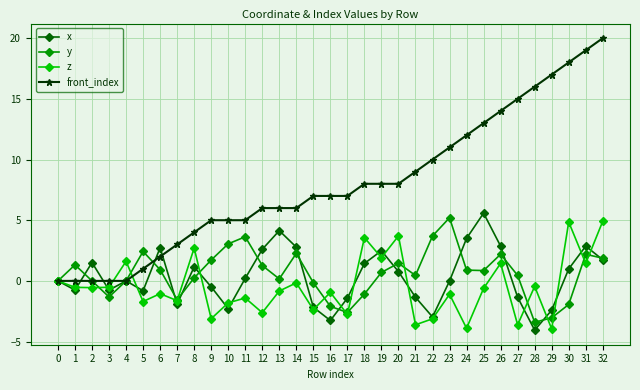

What is the value of the front_index point at the 6th from the left?

1.0